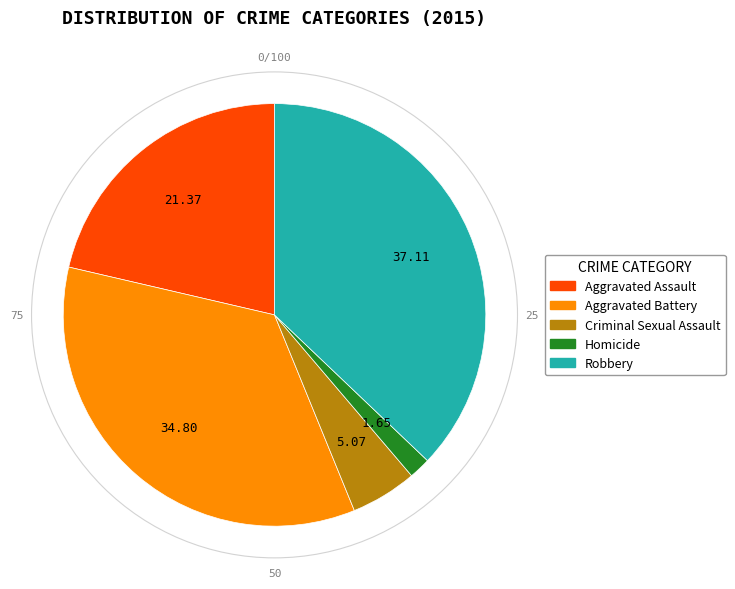

Do Criminal Sexual Assault and Robbery together represent more than half of the pie?

No